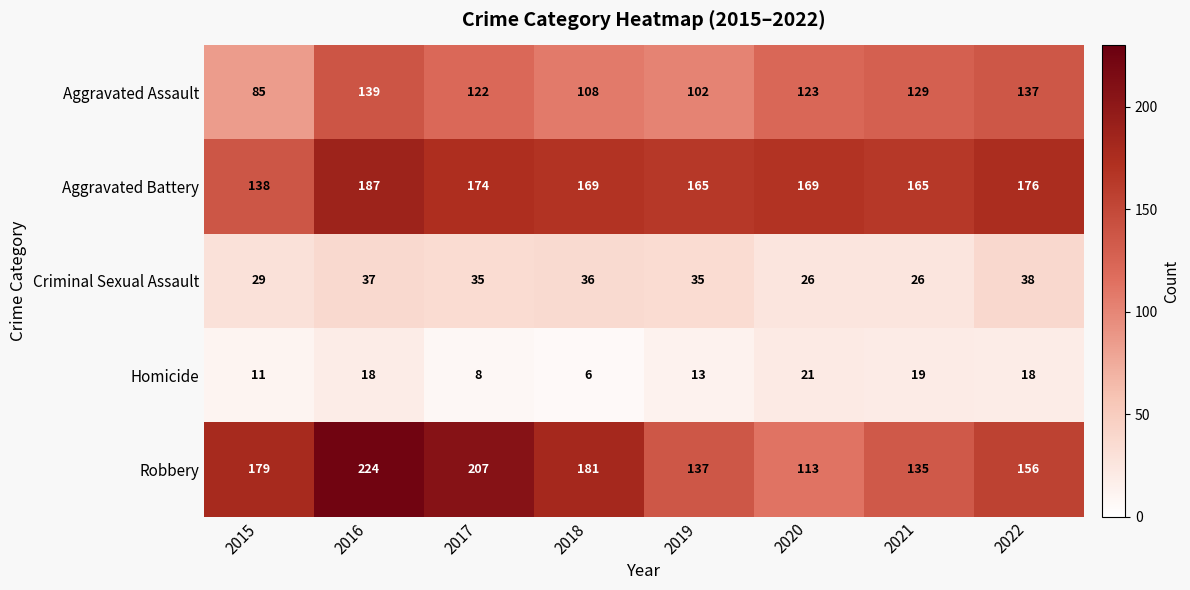

True or false: Aggravated Assault has a value of 208 at 2022.

False